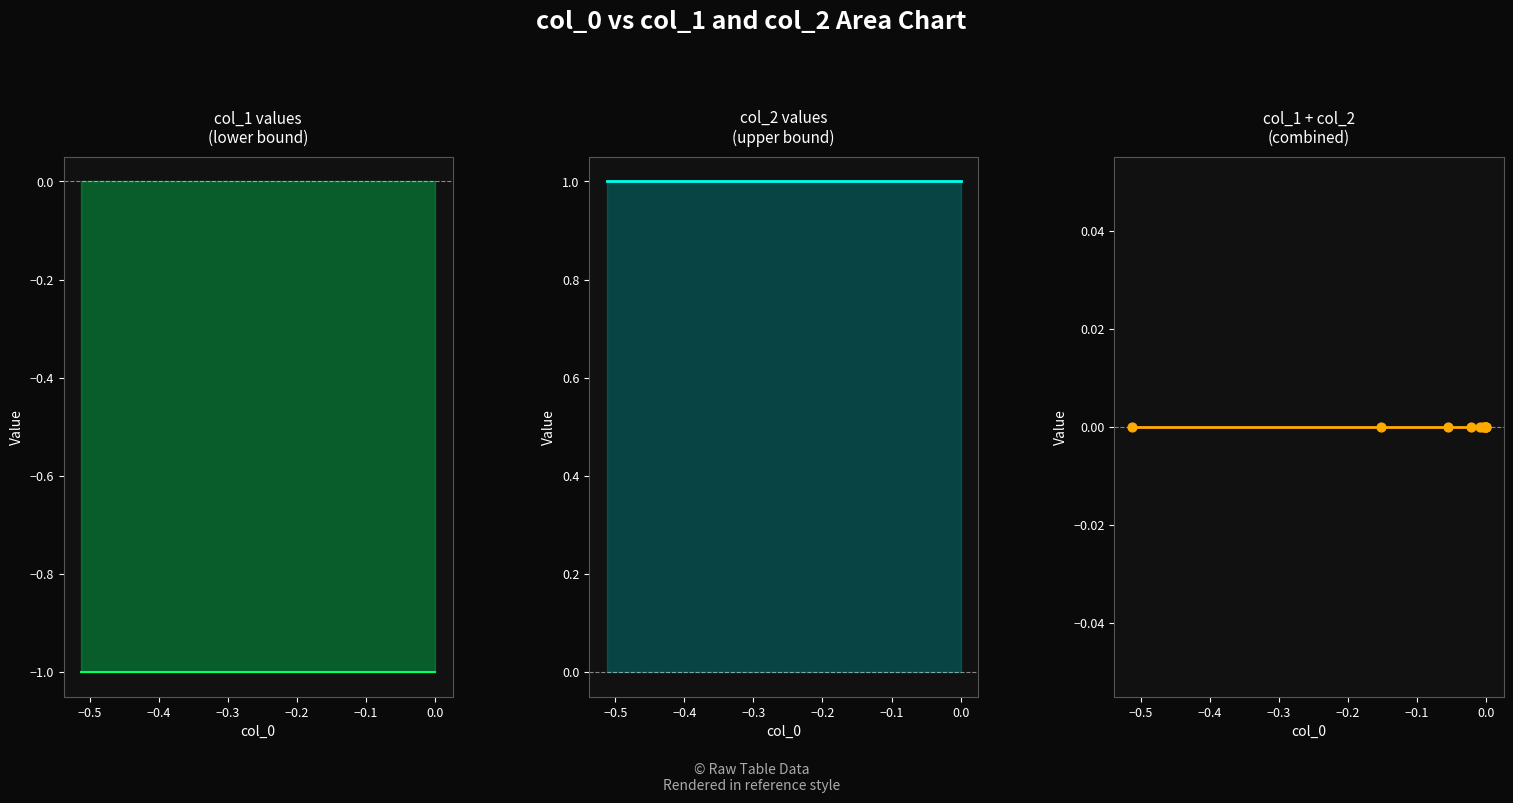

Which series has the largest total across all categories?

col_2